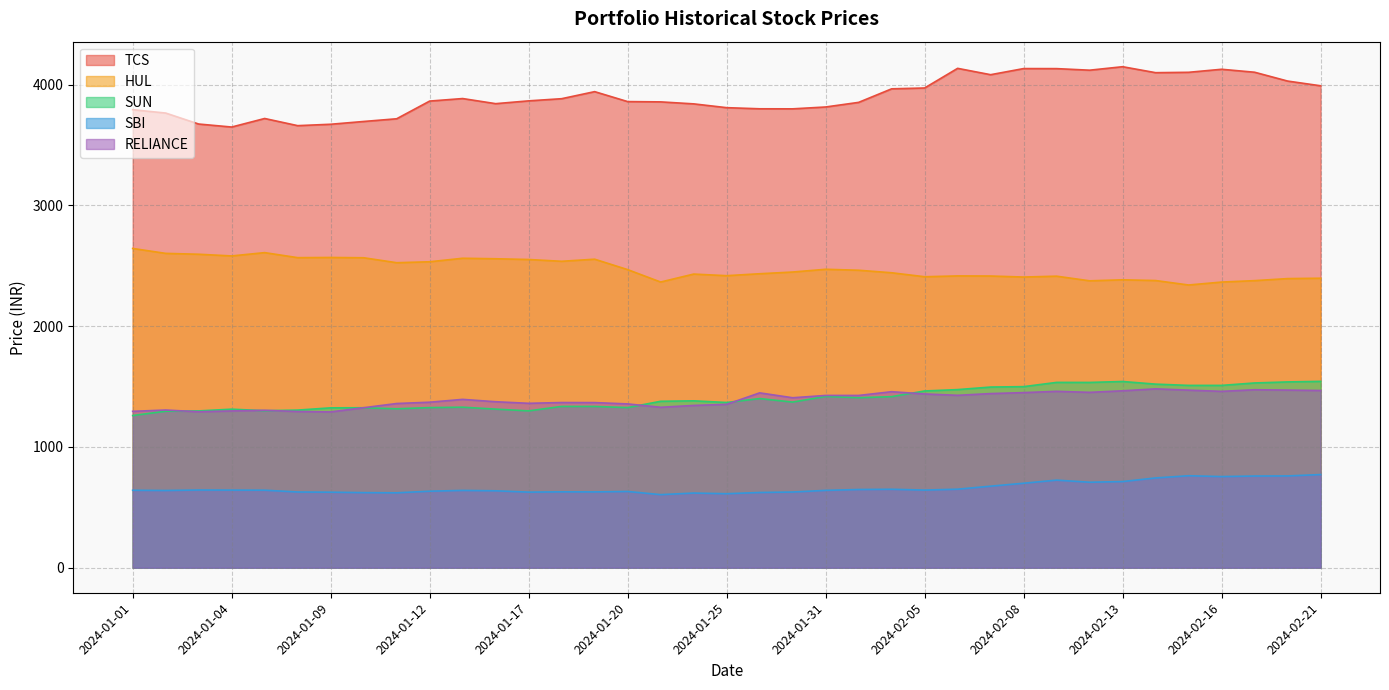

At 2024-01-31, list the series in order from smallest to largest.

SBI, SUN, RELIANCE, HUL, TCS